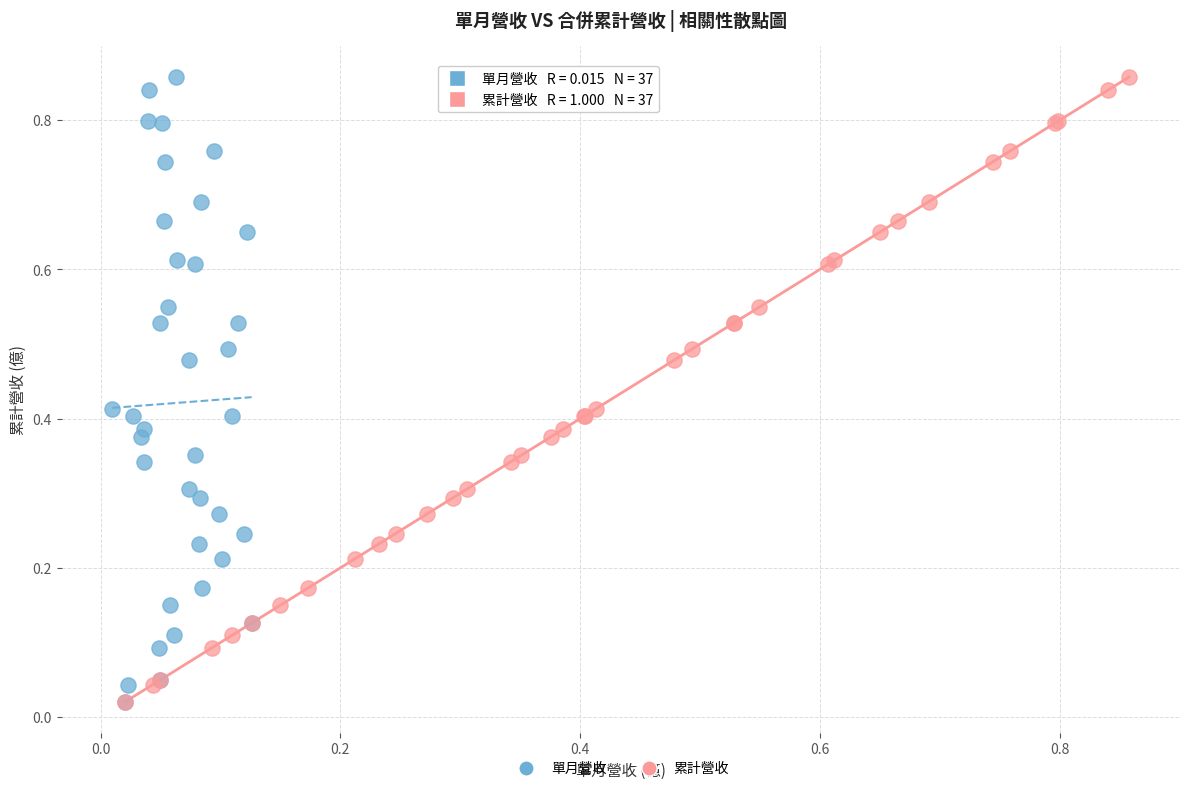

What are all the series names shown in the legend?

單月營收, 累計營收